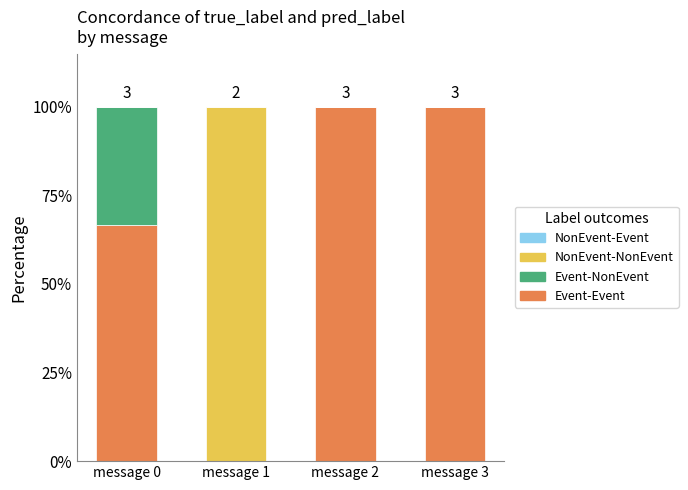

Reading left to right, transcribe the values for Event-Event.

message 0=66.7	message 1=0.0	message 2=100.0	message 3=100.0